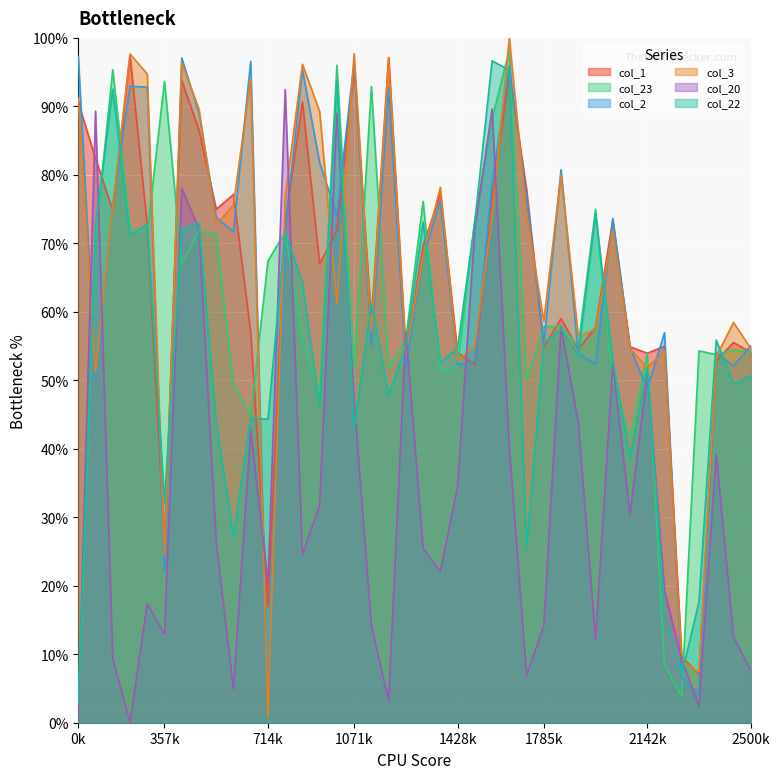

At 23, list the series in order from largest to smallest.

col_23, col_22, col_20, col_3, col_2, col_1